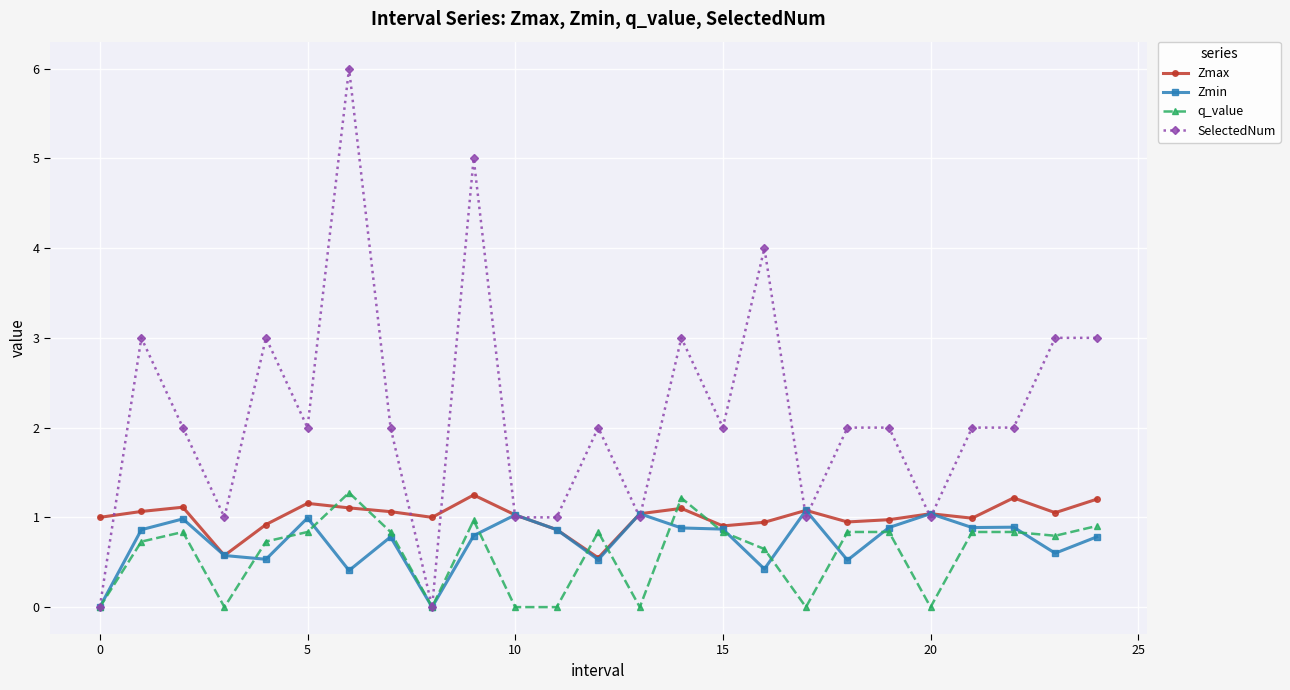

What is the highest value of the Zmin series?

1.1